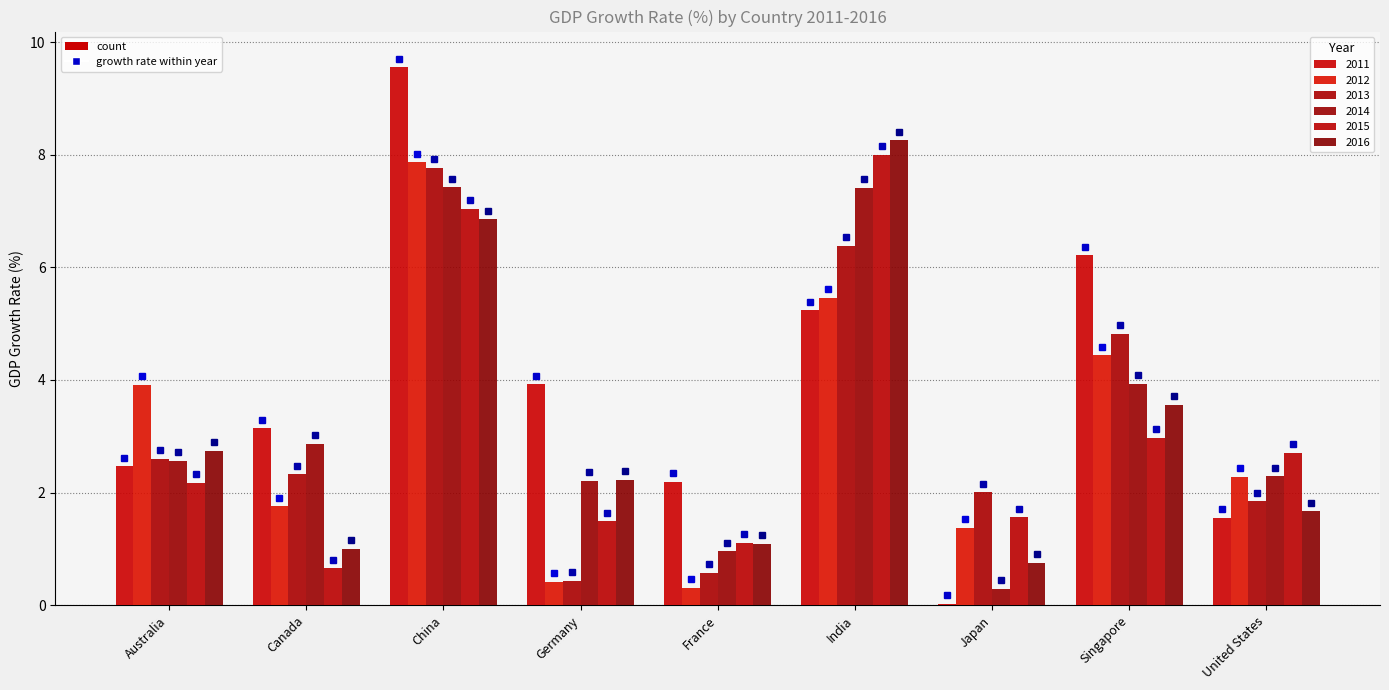

What is the total value across all series at Japan?

6.0